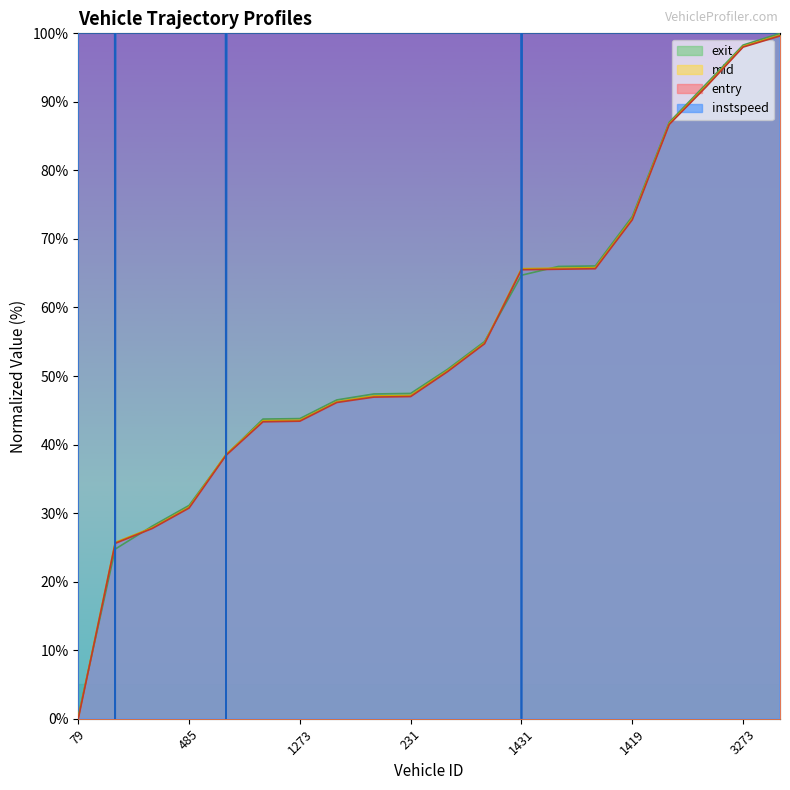

What is the difference between the second highest and second lowest values in the exit series?

73.5